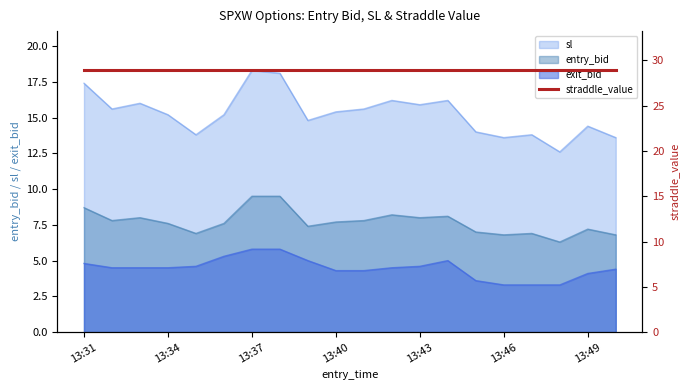

At which category does sl reach its first local valley?

13:32